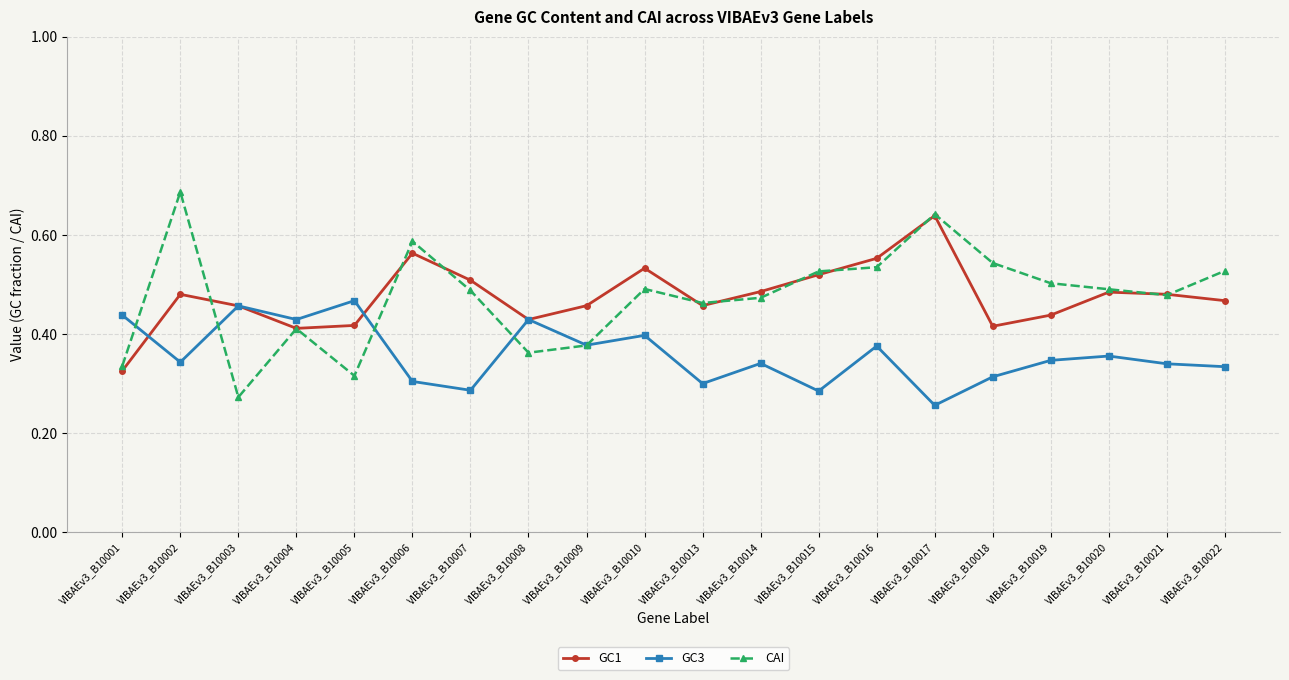

What is the sum of the GC1 values at VIBAEv3_B10016 and VIBAEv3_B10015?

1.1